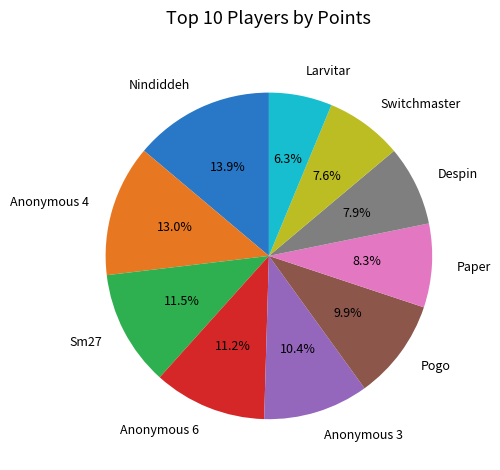

Combined, what portion of the pie is Sm27 and Paper?

19.8%